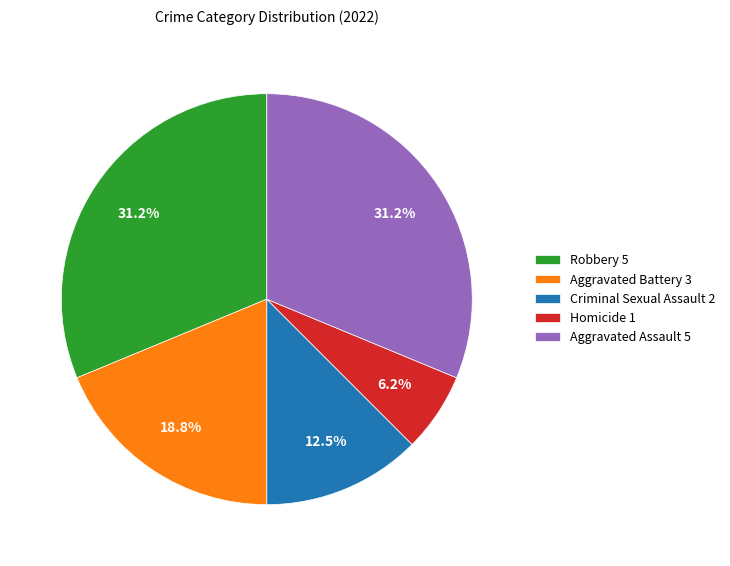

How many segments does this pie chart have?

5